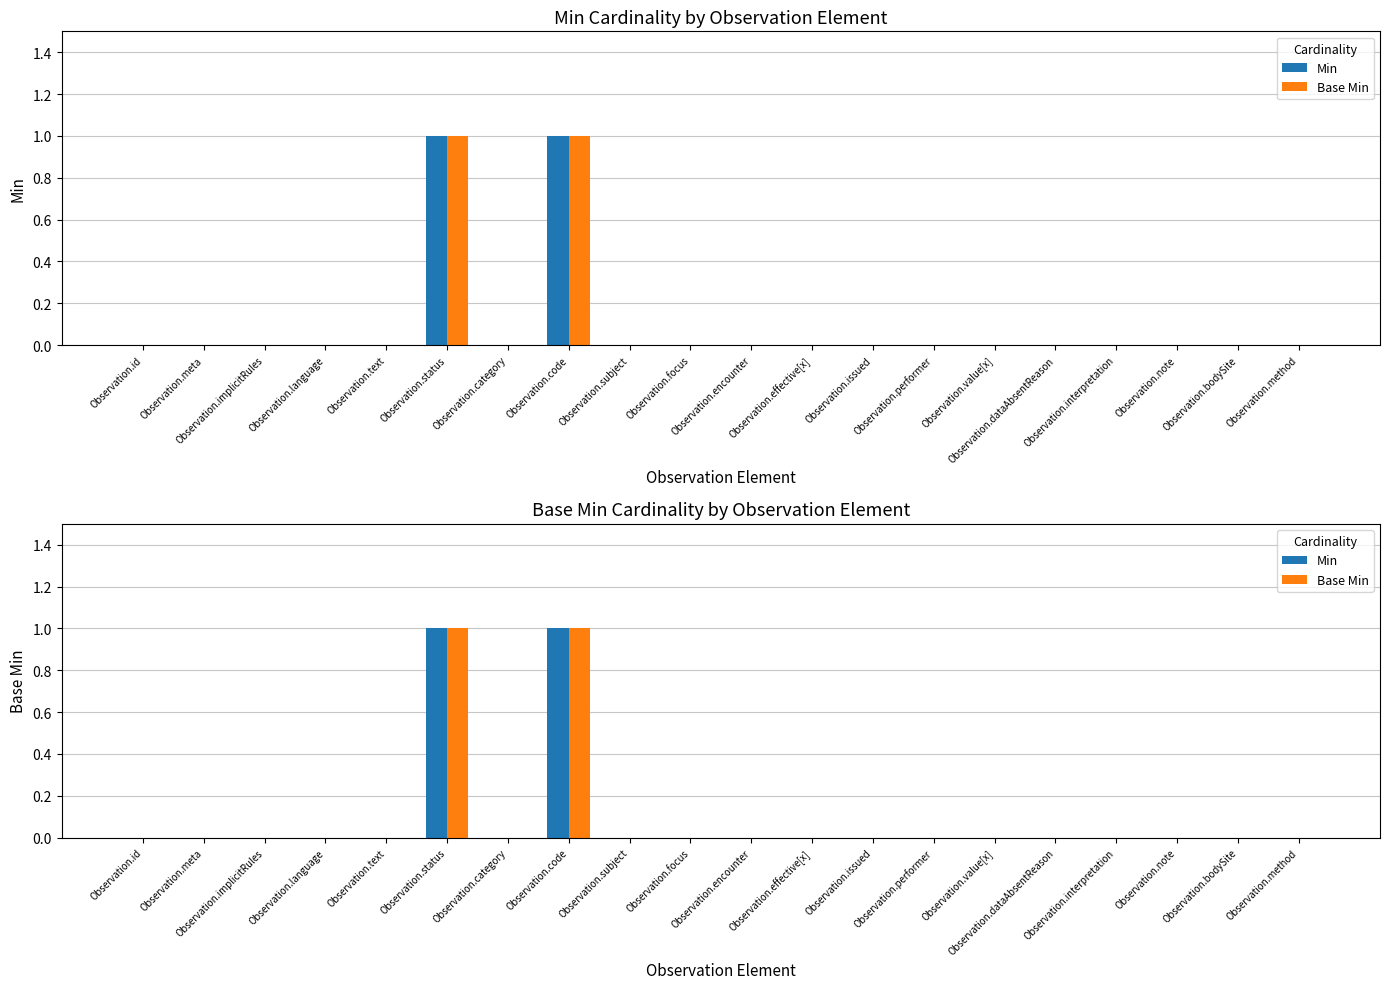

The Min series shows 0 at Observation.value[x]. True or false?

True